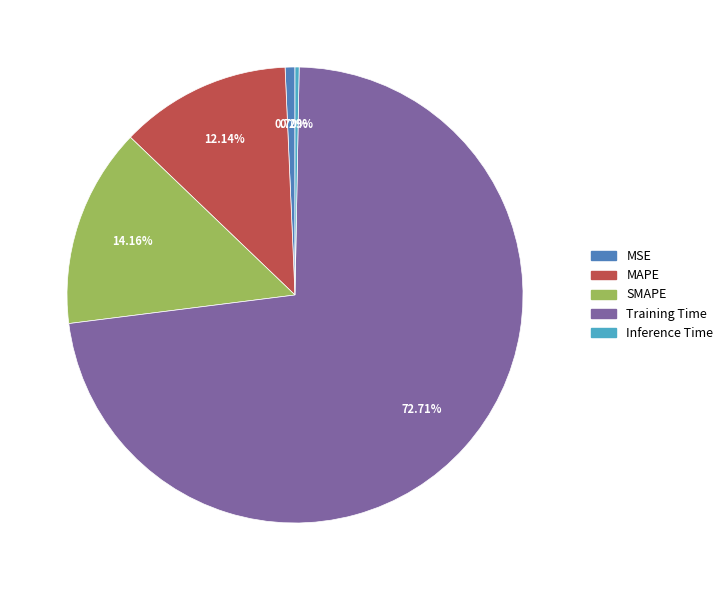

Between Inference Time and MAPE, which is larger?

MAPE